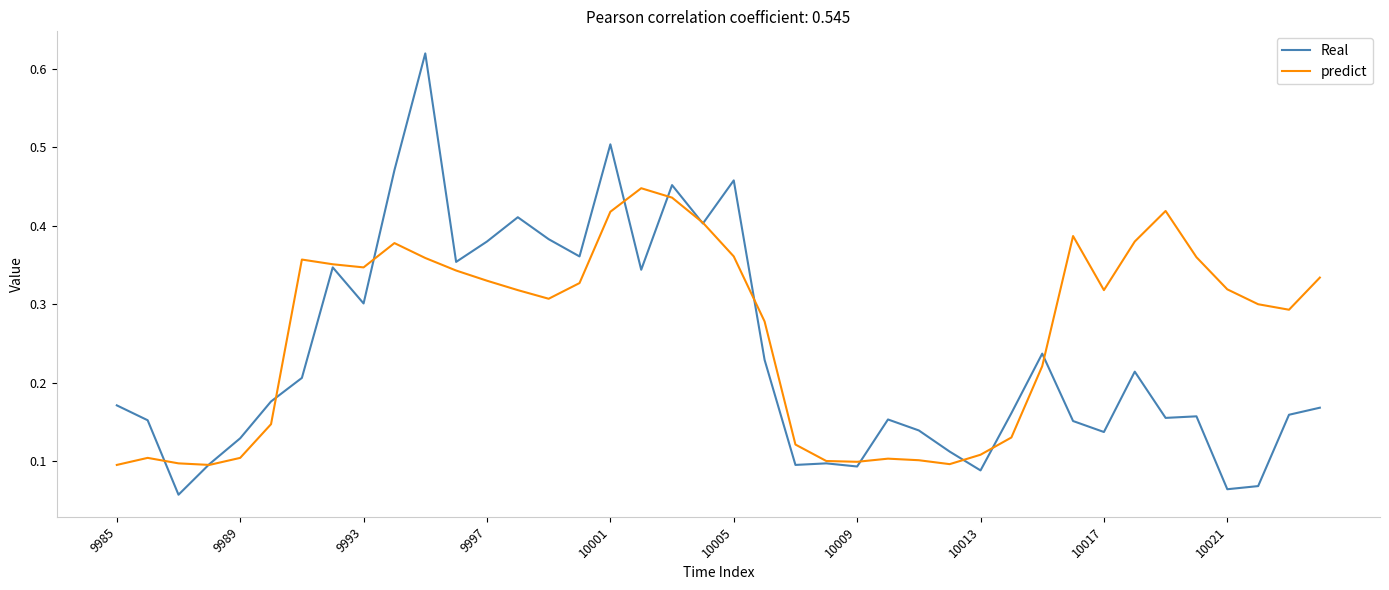

How many lines are shown in the chart?

2